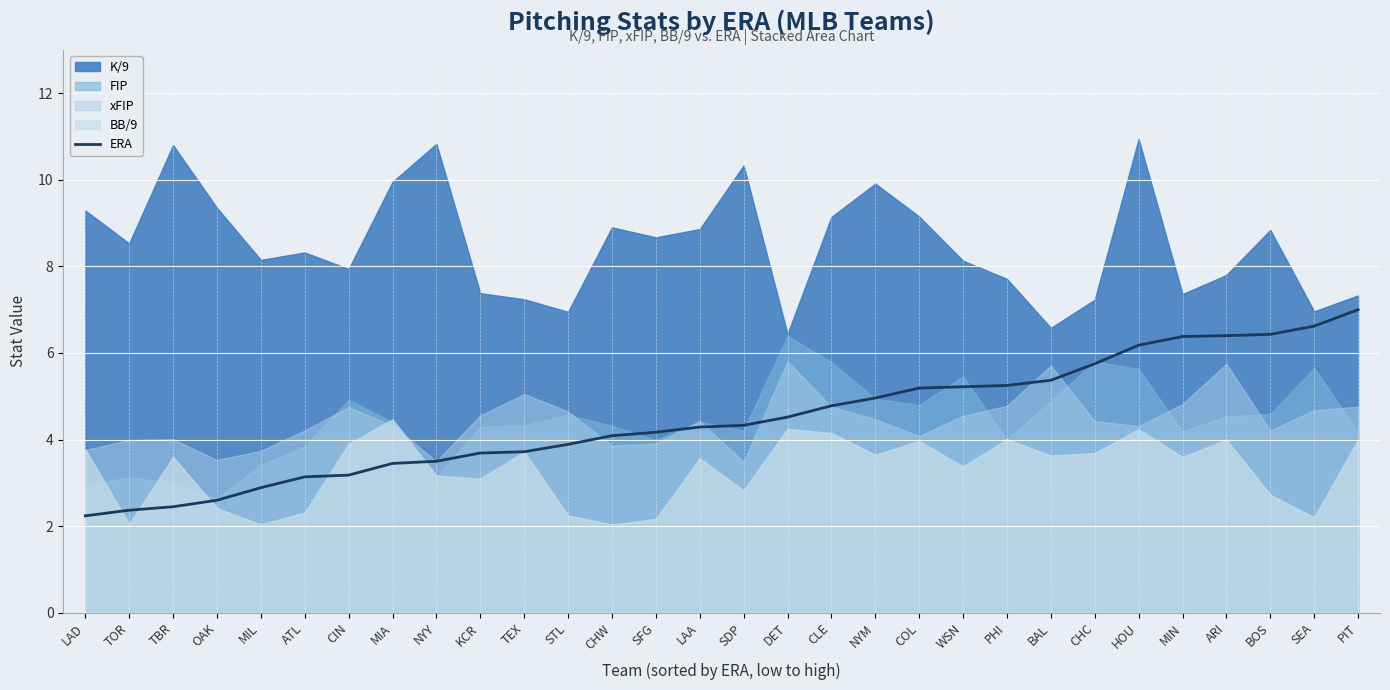

What is the label of the 7th point from the left?

CIN